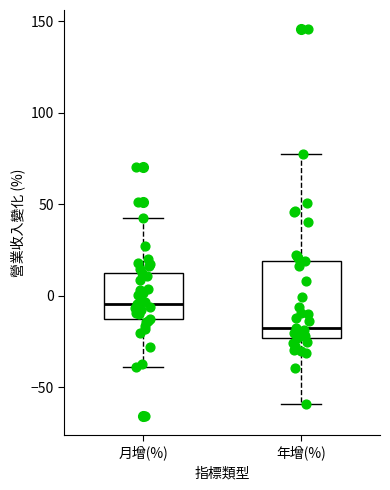

Reading left to right, transcribe this box plot: for each box, give where its median line is, the range the box spans, and where its two whiskers end, as read against the y-axis. The values are not printed on the chart, so give them approximately, as read against the axis.

月增(%): median -5, box -15 to 10, whiskers -40 to 45
年增(%): median -20, box -25 to 20, whiskers -60 to 80